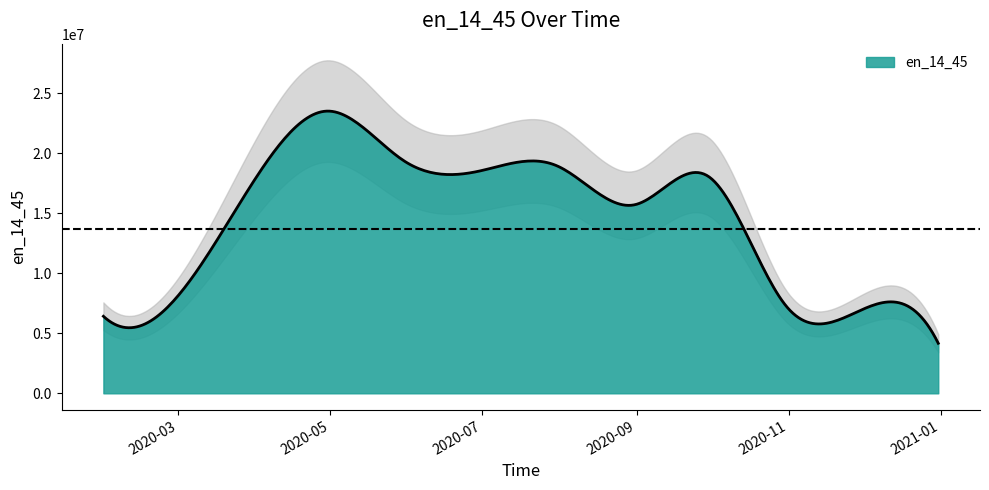

List the labels in order of value, smallest first.

2020-12-31, 2020-01-31, 2020-11-30, 2020-10-31, 2020-02-29, 2020-08-31, 2020-03-31, 2020-09-30, 2020-06-30, 2020-07-31, 2020-05-31, 2020-04-30